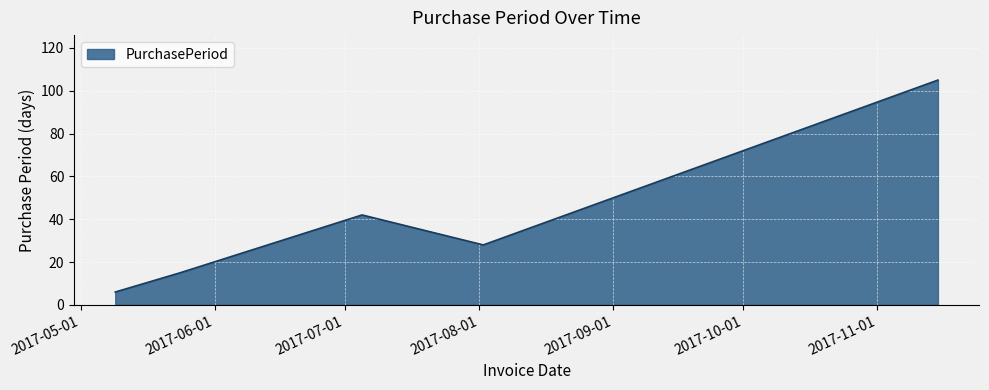

What is the difference between the maximum and second lowest values?

90